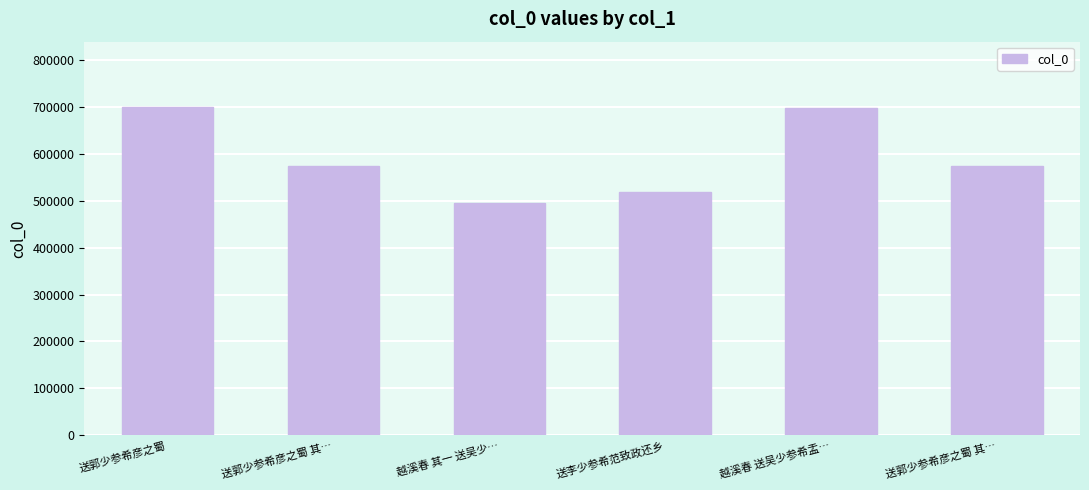

What is the smallest value displayed?

496206